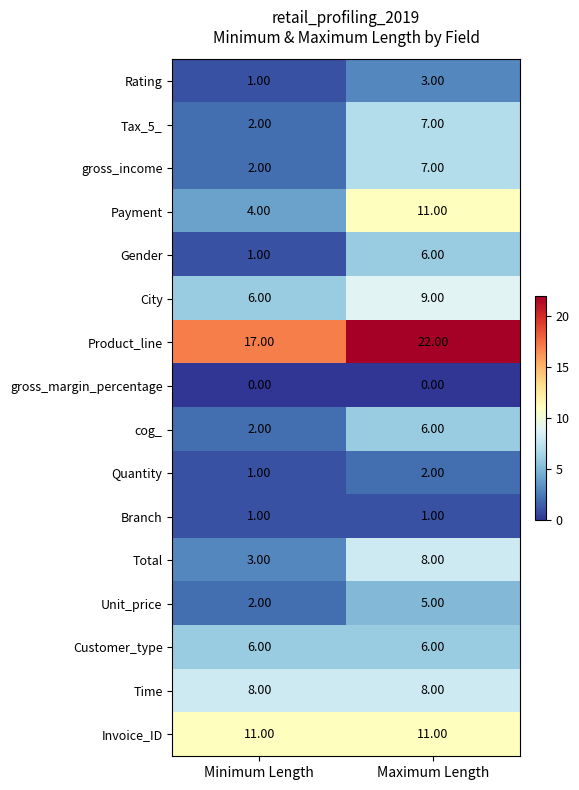

Which label corresponds to the largest value in the chart?

Maximum Length